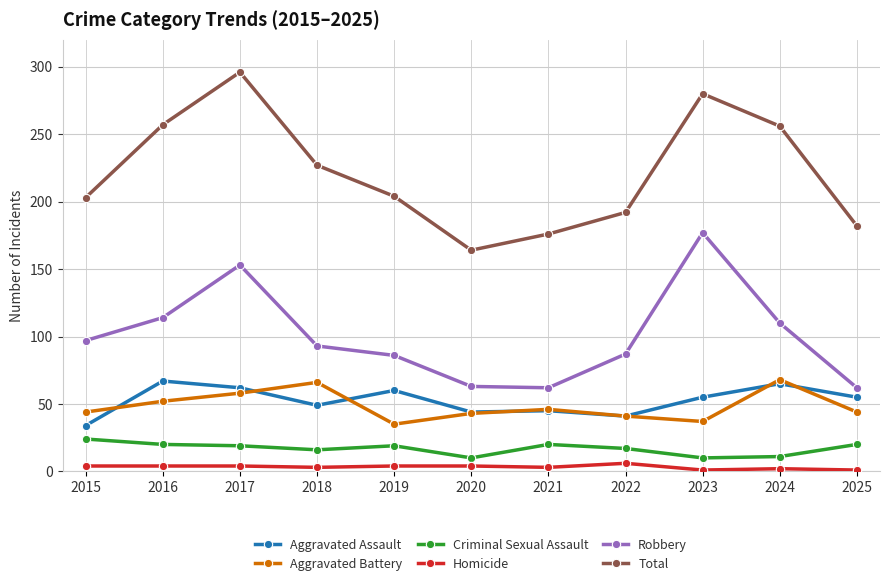

At which category does Aggravated Battery reach its first local peak?

2018